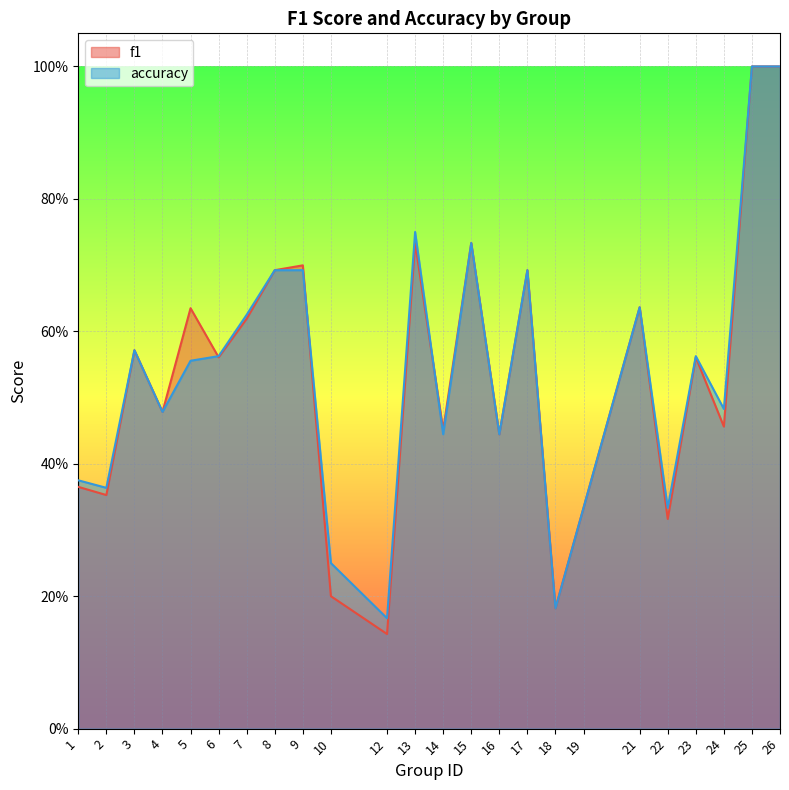

Reading left to right, extract all data points from this chart.

f1: 0.4	0.4	0.6	0.5	0.6	0.6	0.6	0.7	0.7	0.2	0.1	0.7	0.5	0.7	0.4	0.7	0.2	0.3	0.6	0.3	0.6	0.5	1.0	1.0
accuracy: 0.4	0.4	0.6	0.5	0.6	0.6	0.6	0.7	0.7	0.2	0.2	0.8	0.4	0.7	0.4	0.7	0.2	0.3	0.6	0.3	0.6	0.5	1.0	1.0